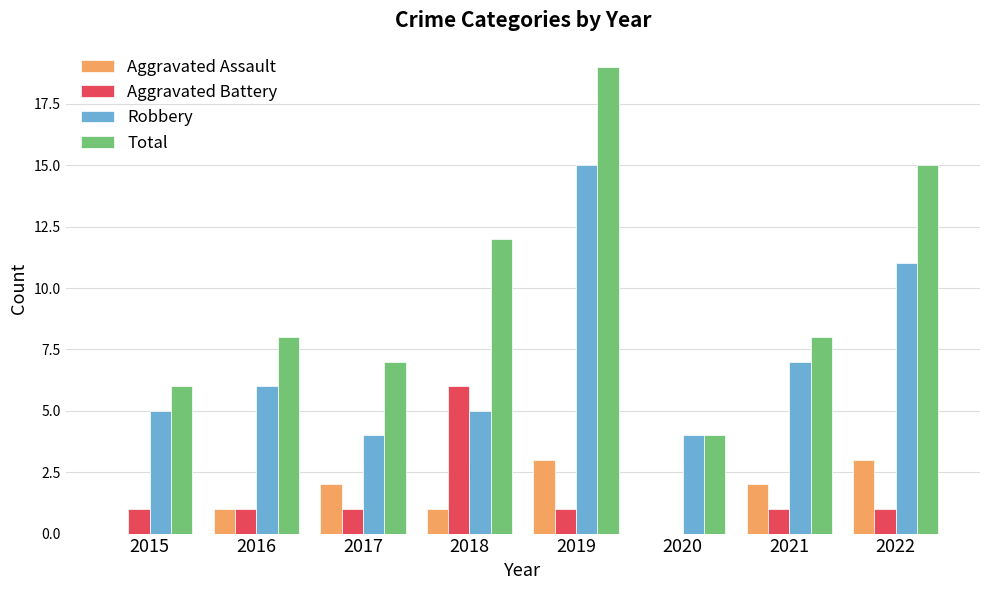

Count the number of data series in this chart.

4